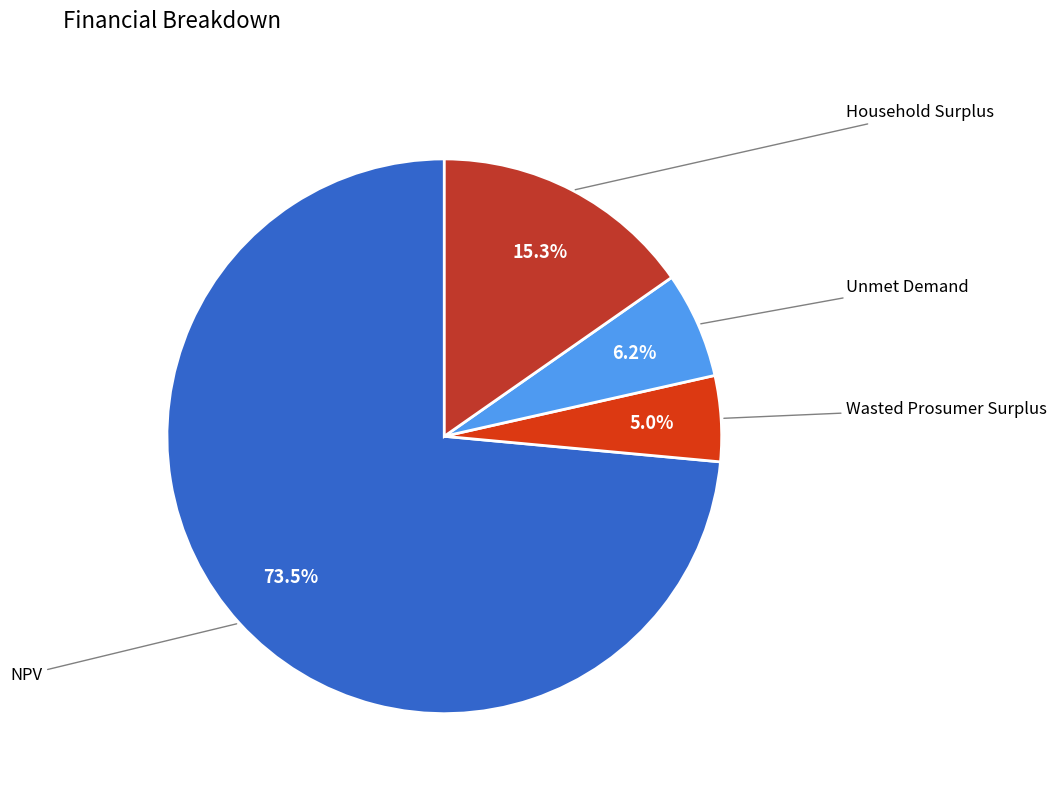

What is the ratio of the value at Unmet Demand to the value at NPV?

0.1